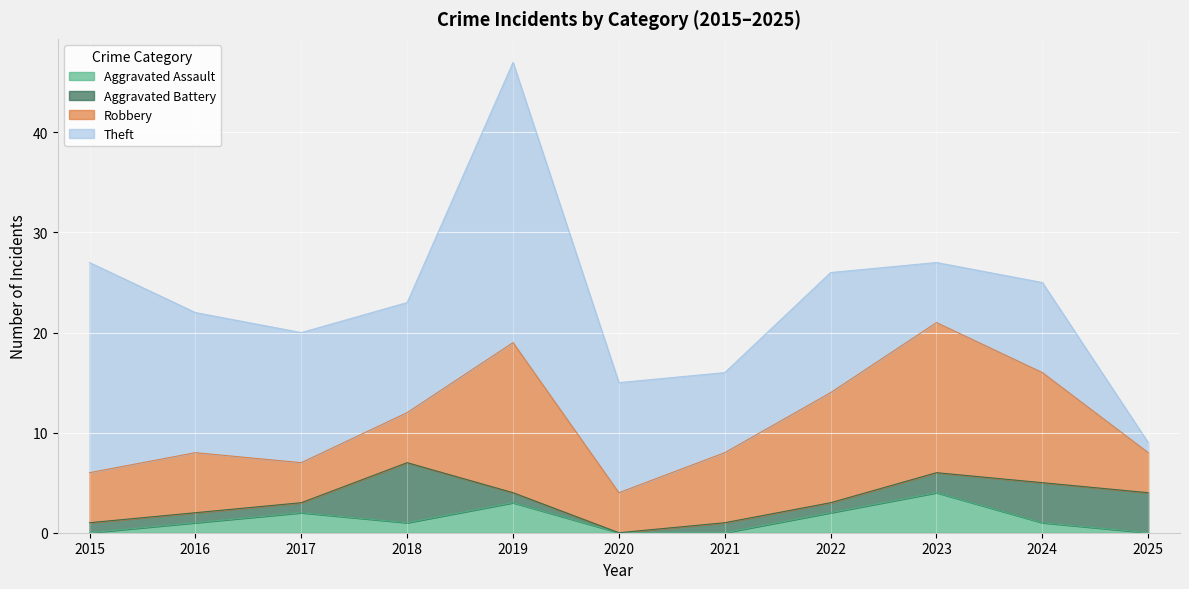

What is the average value of the Aggravated Battery series?

2